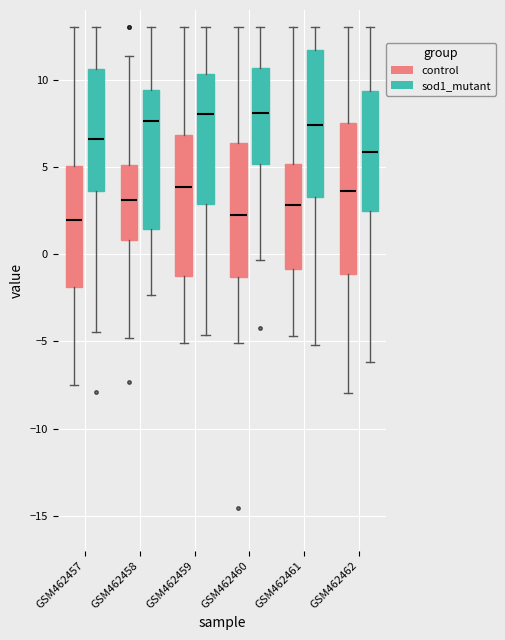

Reading left to right, transcribe this box plot: for each box, give where its median line is, the range the box spans, and where its two whiskers end, as read against the y-axis. The values are not printed on the chart, so give them approximately, as read against the axis.

GSM462457 (control): median 2.0, box -2.0 to 5.0, whiskers -7.5 to 13.0
GSM462457 (sod1_mutant): median 6.5, box 3.5 to 10.5, whiskers -4.5 to 13.0
GSM462458 (control): median 3.0, box 1.0 to 5.0, whiskers -5.0 to 11.5
GSM462458 (sod1_mutant): median 7.5, box 1.5 to 9.5, whiskers -2.5 to 13.0
GSM462459 (control): median 4.0, box -1.0 to 7.0, whiskers -5.0 to 13.0
GSM462459 (sod1_mutant): median 8.0, box 3.0 to 10.5, whiskers -4.5 to 13.0
GSM462460 (control): median 2.0, box -1.5 to 6.5, whiskers -5.0 to 13.0
GSM462460 (sod1_mutant): median 8.0, box 5.0 to 10.5, whiskers -0.5 to 13.0
GSM462461 (control): median 3.0, box -1.0 to 5.0, whiskers -4.5 to 13.0
GSM462461 (sod1_mutant): median 7.5, box 3.5 to 11.5, whiskers -5.0 to 13.0
GSM462462 (control): median 3.5, box -1.0 to 7.5, whiskers -8.0 to 13.0
GSM462462 (sod1_mutant): median 6.0, box 2.5 to 9.5, whiskers -6.0 to 13.0